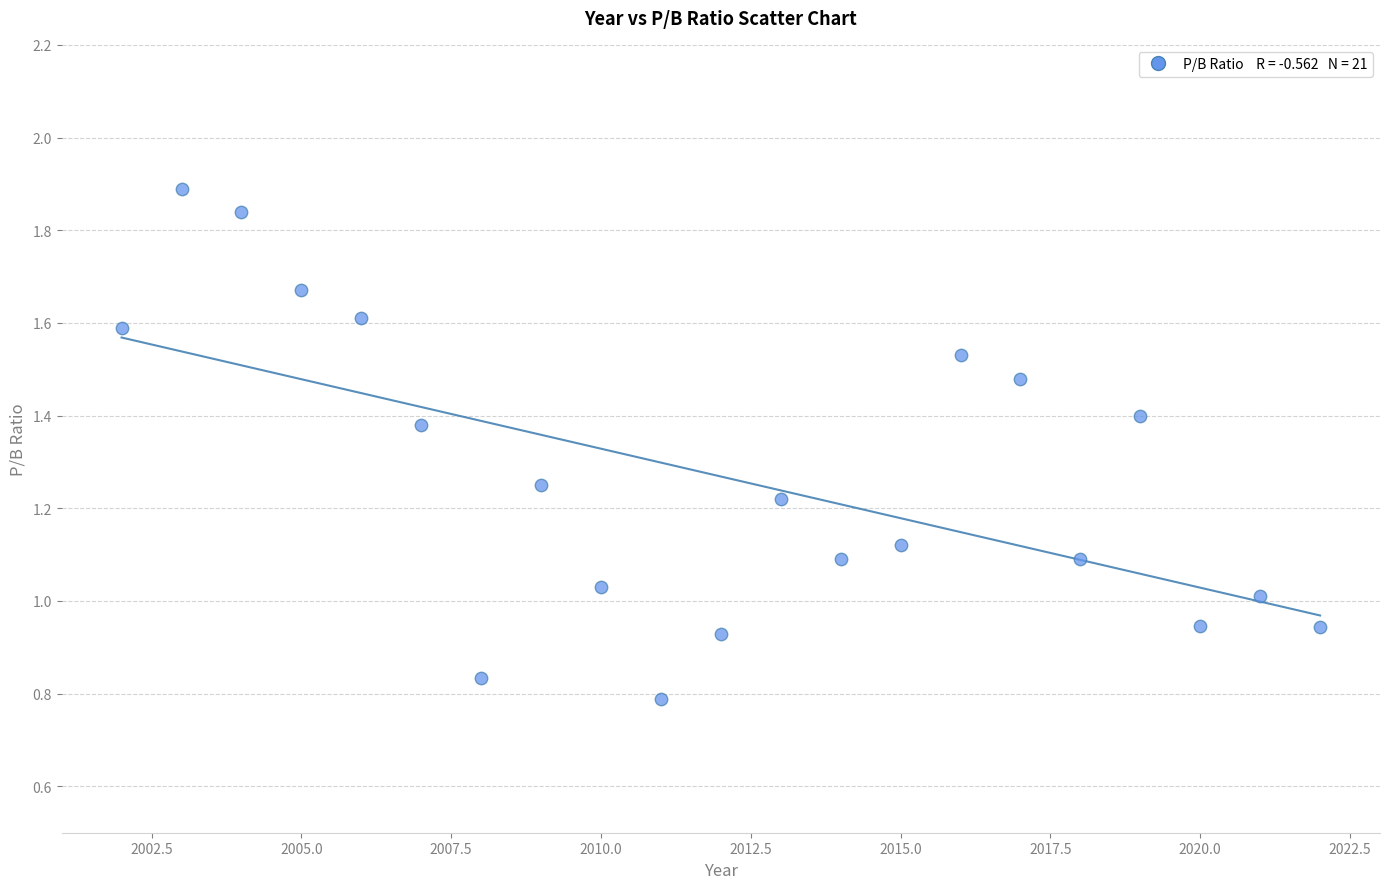

What is the range of X values (max minus min)?

20.0